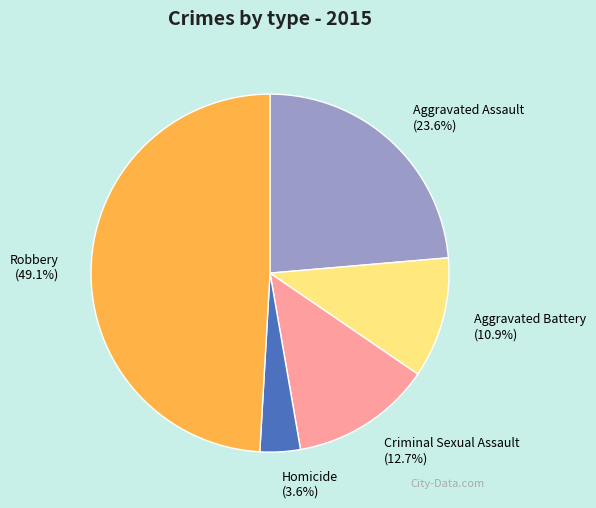

Which slice is the smallest?

Homicide